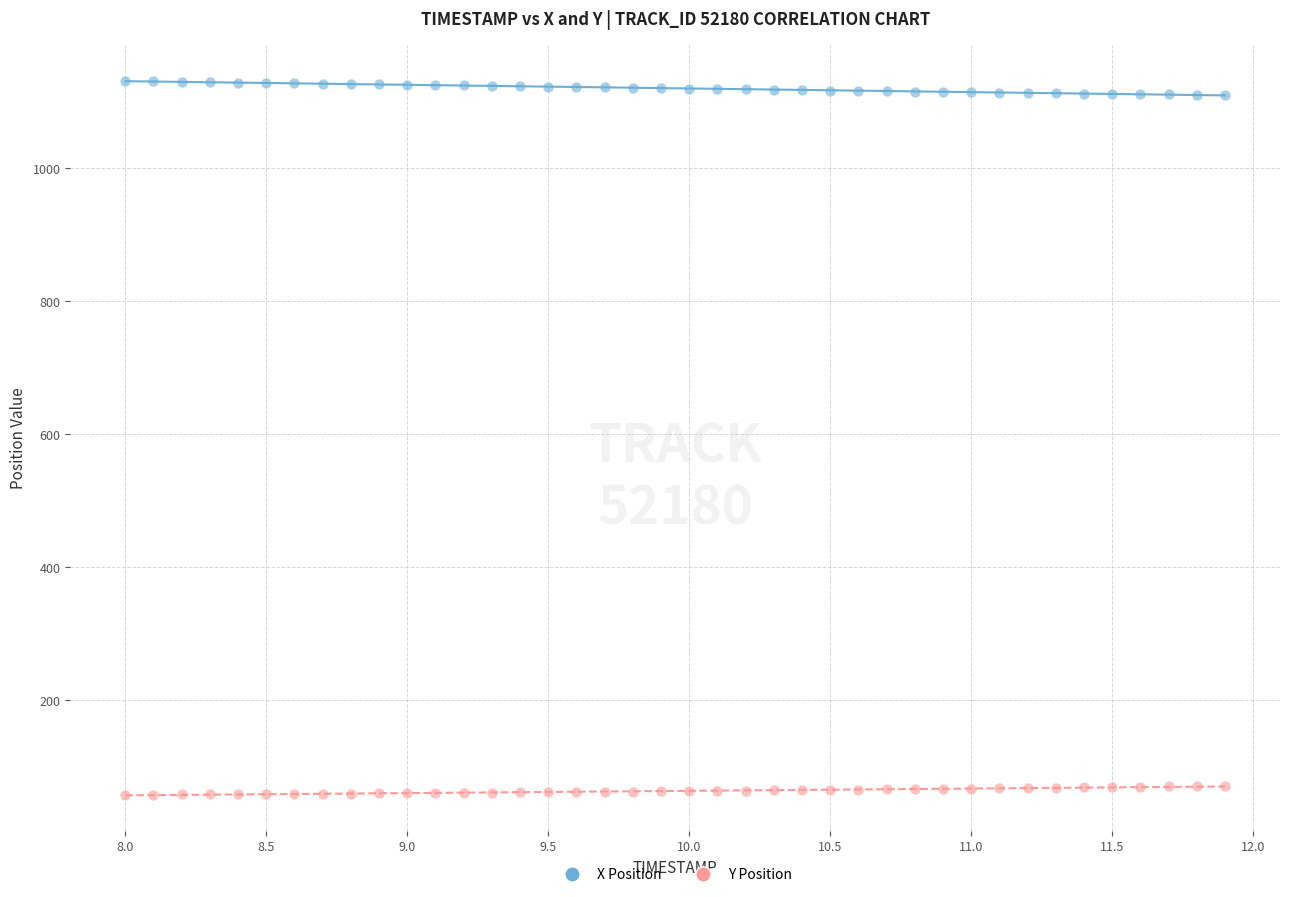

Which series reaches the minimum Y coordinate?

Y Position